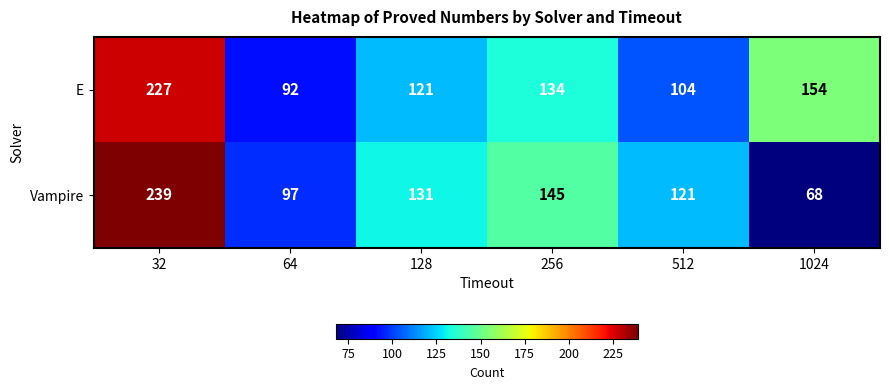

Count the number of data series in this chart.

2